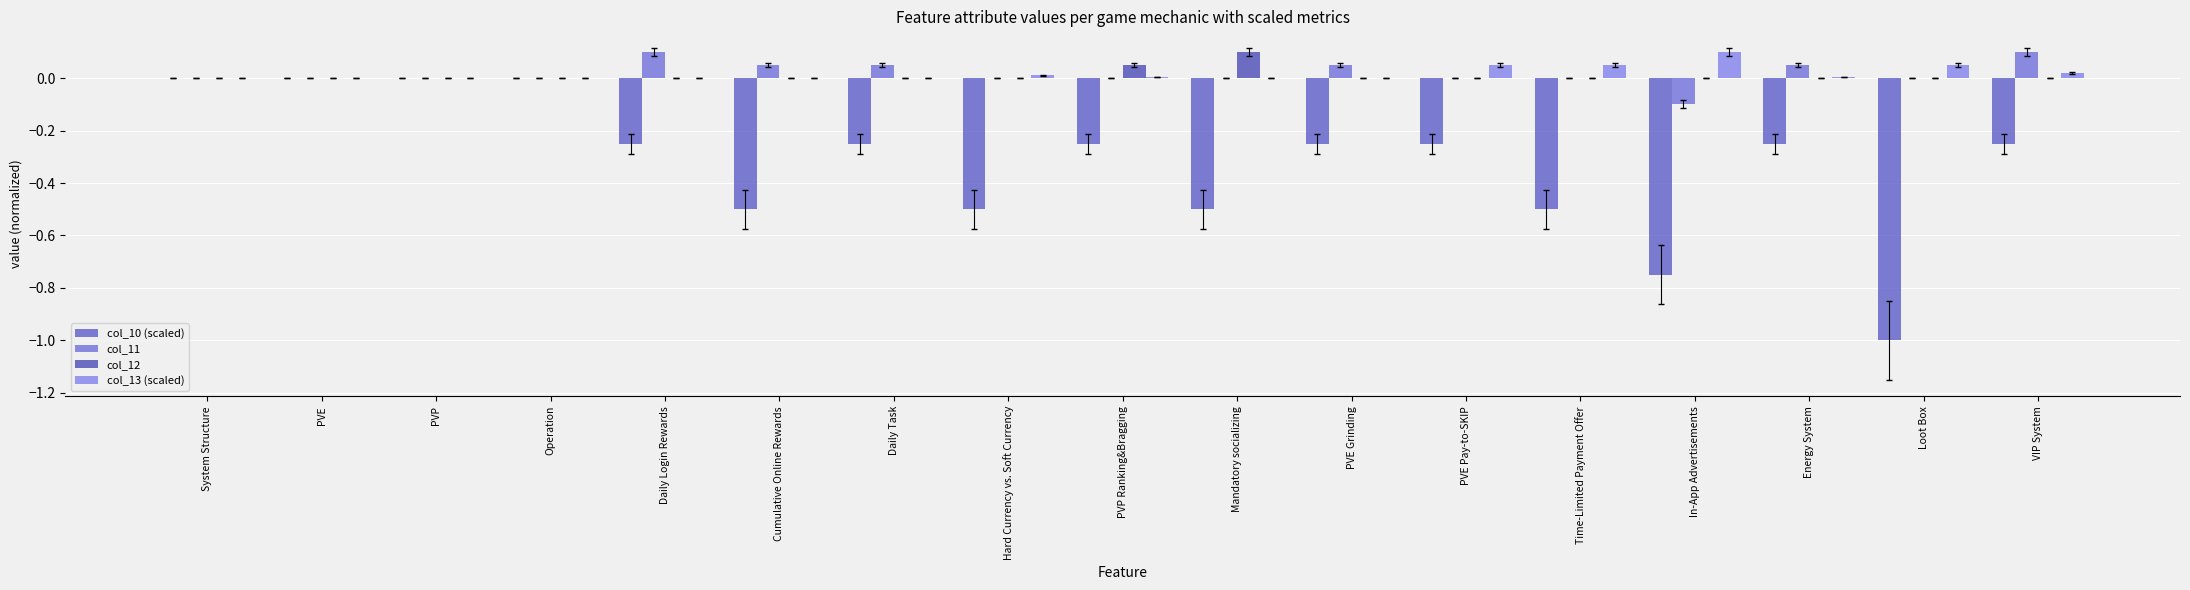

Count the number of data series in this chart.

4